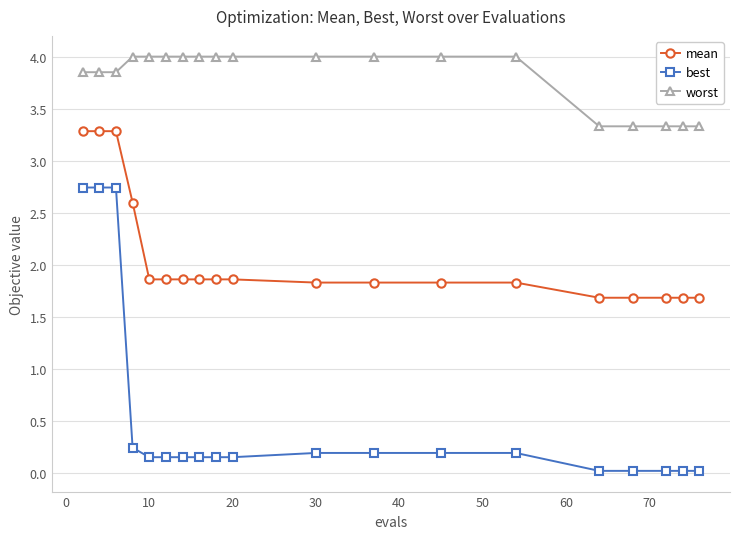

Count the number of data series in this chart.

3